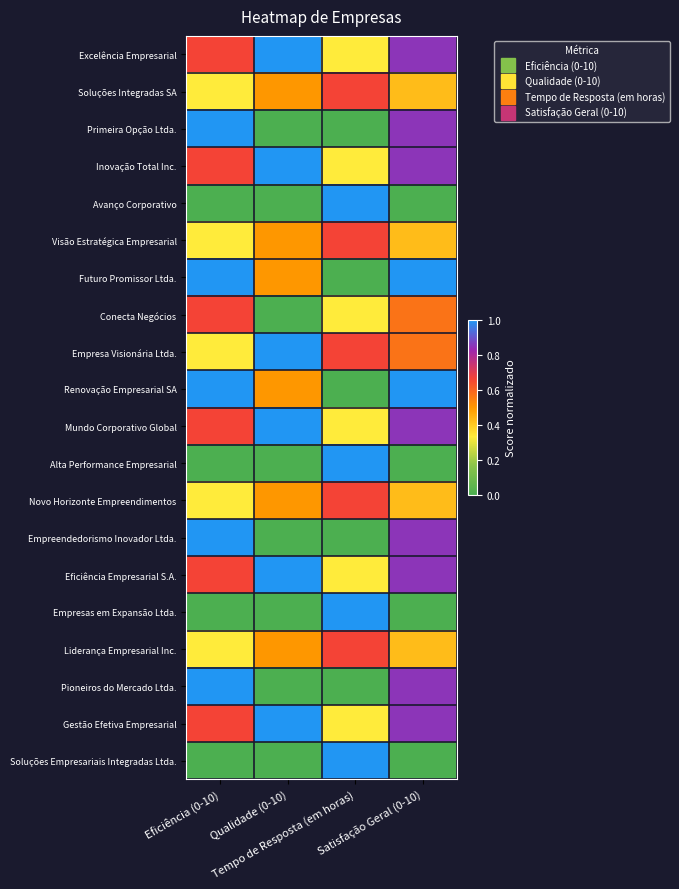

Reading left to right, transcribe all the data shown in this chart.

Excelência Empresarial: Eficiência (0-10)=0.7	Qualidade (0-10)=1.0	Tempo de Resposta (em horas)=0.3	Satisfação Geral (0-10)=0.9
Soluções Integradas SA: Eficiência (0-10)=0.3	Qualidade (0-10)=0.5	Tempo de Resposta (em horas)=0.7	Satisfação Geral (0-10)=0.4
Primeira Opção Ltda.: Eficiência (0-10)=1.0	Qualidade (0-10)=0.0	Tempo de Resposta (em horas)=0.0	Satisfação Geral (0-10)=0.9
Inovação Total Inc.: Eficiência (0-10)=0.7	Qualidade (0-10)=1.0	Tempo de Resposta (em horas)=0.3	Satisfação Geral (0-10)=0.9
Avanço Corporativo: Eficiência (0-10)=0.0	Qualidade (0-10)=0.0	Tempo de Resposta (em horas)=1.0	Satisfação Geral (0-10)=0.0
Visão Estratégica Empresarial: Eficiência (0-10)=0.3	Qualidade (0-10)=0.5	Tempo de Resposta (em horas)=0.7	Satisfação Geral (0-10)=0.4
Futuro Promissor Ltda.: Eficiência (0-10)=1.0	Qualidade (0-10)=0.5	Tempo de Resposta (em horas)=0.0	Satisfação Geral (0-10)=1.0
Conecta Negócios: Eficiência (0-10)=0.7	Qualidade (0-10)=0.0	Tempo de Resposta (em horas)=0.3	Satisfação Geral (0-10)=0.6
Empresa Visionária Ltda.: Eficiência (0-10)=0.3	Qualidade (0-10)=1.0	Tempo de Resposta (em horas)=0.7	Satisfação Geral (0-10)=0.6
Renovação Empresarial SA: Eficiência (0-10)=1.0	Qualidade (0-10)=0.5	Tempo de Resposta (em horas)=0.0	Satisfação Geral (0-10)=1.0
Mundo Corporativo Global: Eficiência (0-10)=0.7	Qualidade (0-10)=1.0	Tempo de Resposta (em horas)=0.3	Satisfação Geral (0-10)=0.9
Alta Performance Empresarial: Eficiência (0-10)=0.0	Qualidade (0-10)=0.0	Tempo de Resposta (em horas)=1.0	Satisfação Geral (0-10)=0.0
Novo Horizonte Empreendimentos: Eficiência (0-10)=0.3	Qualidade (0-10)=0.5	Tempo de Resposta (em horas)=0.7	Satisfação Geral (0-10)=0.4
Empreendedorismo Inovador Ltda.: Eficiência (0-10)=1.0	Qualidade (0-10)=0.0	Tempo de Resposta (em horas)=0.0	Satisfação Geral (0-10)=0.9
Eficiência Empresarial S.A.: Eficiência (0-10)=0.7	Qualidade (0-10)=1.0	Tempo de Resposta (em horas)=0.3	Satisfação Geral (0-10)=0.9
Empresas em Expansão Ltda.: Eficiência (0-10)=0.0	Qualidade (0-10)=0.0	Tempo de Resposta (em horas)=1.0	Satisfação Geral (0-10)=0.0
Liderança Empresarial Inc.: Eficiência (0-10)=0.3	Qualidade (0-10)=0.5	Tempo de Resposta (em horas)=0.7	Satisfação Geral (0-10)=0.4
Pioneiros do Mercado Ltda.: Eficiência (0-10)=1.0	Qualidade (0-10)=0.0	Tempo de Resposta (em horas)=0.0	Satisfação Geral (0-10)=0.9
Gestão Efetiva Empresarial: Eficiência (0-10)=0.7	Qualidade (0-10)=1.0	Tempo de Resposta (em horas)=0.3	Satisfação Geral (0-10)=0.9
Soluções Empresariais Integradas Ltda.: Eficiência (0-10)=0.0	Qualidade (0-10)=0.0	Tempo de Resposta (em horas)=1.0	Satisfação Geral (0-10)=0.0